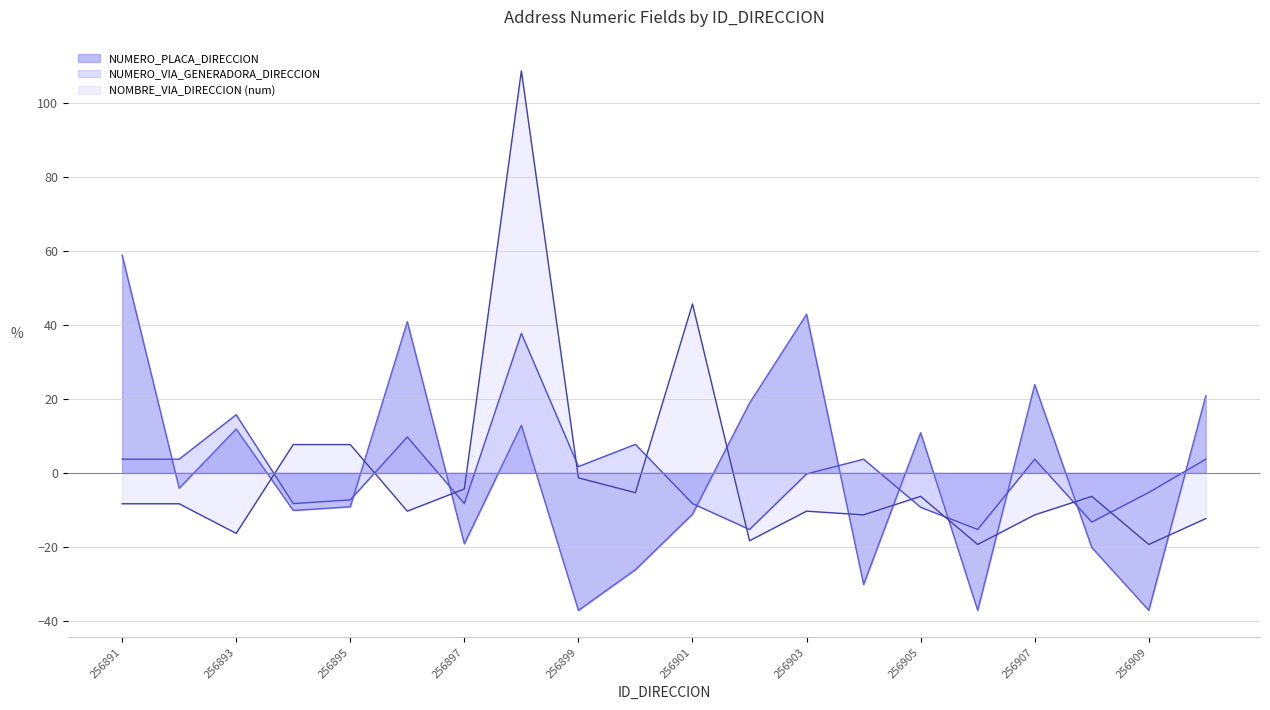

Between 256901 and 256894, which is larger?

256894